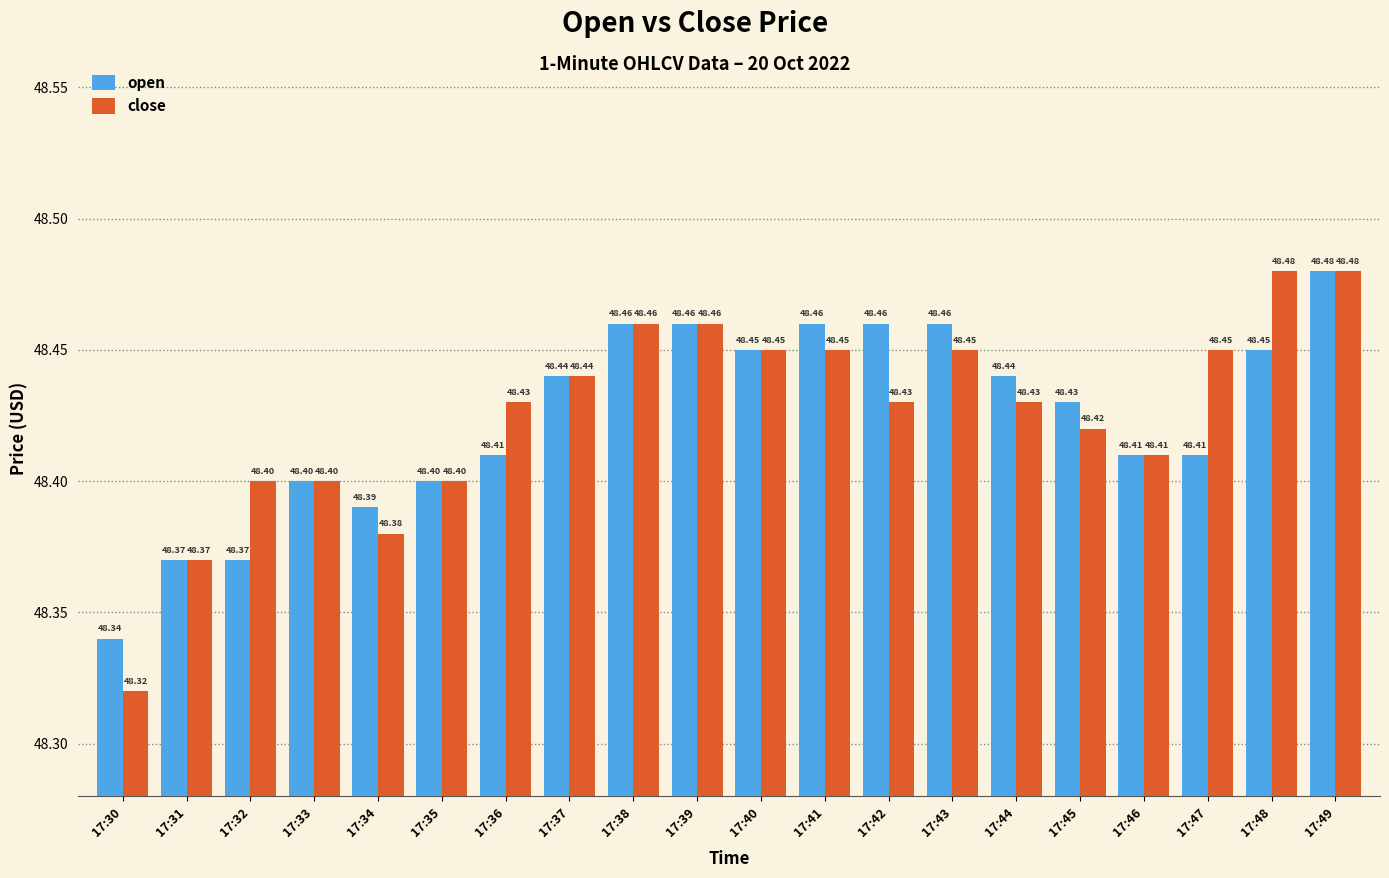

How many close values are between 48 and 49?

20